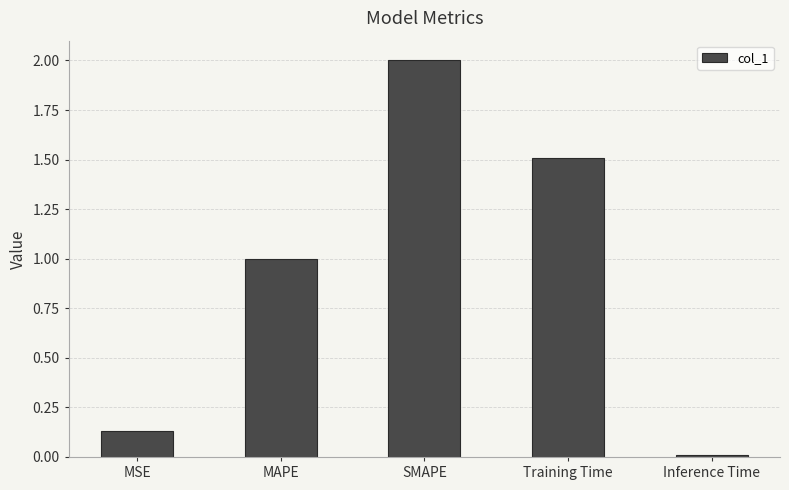

Approximately how many times larger is the value at Training Time compared to MAPE?

1.5